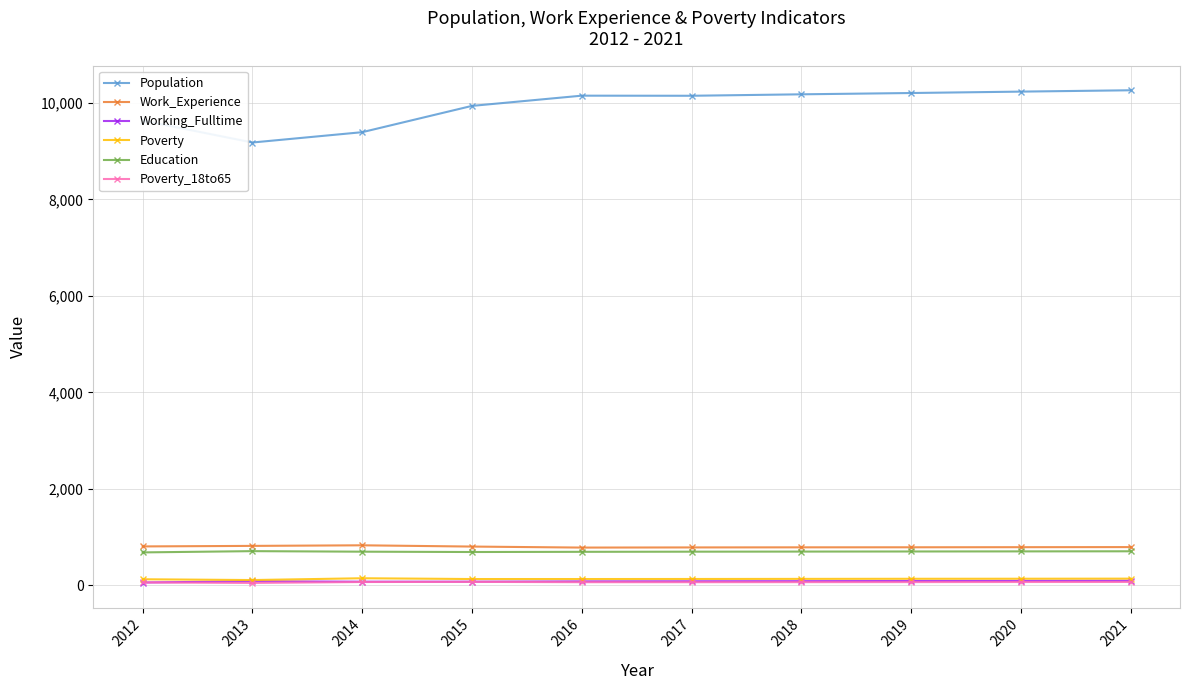

Is the value of Poverty_18to65 at 2016 greater than the value of Population at 2015?

No